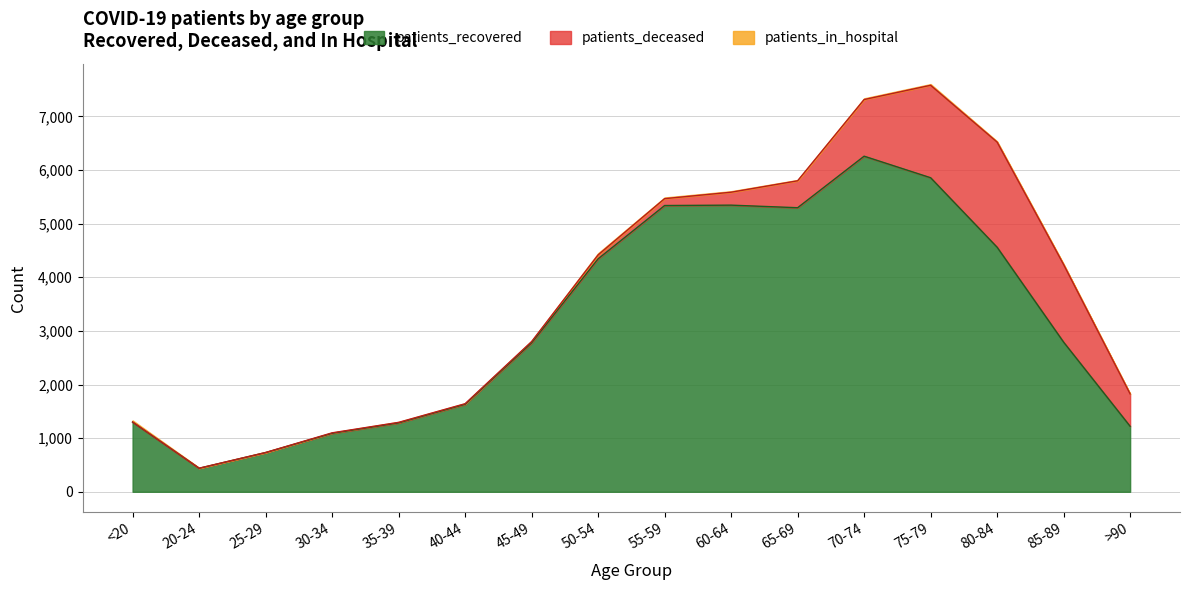

The patients_deceased series shows 241 at 60-64. True or false?

True